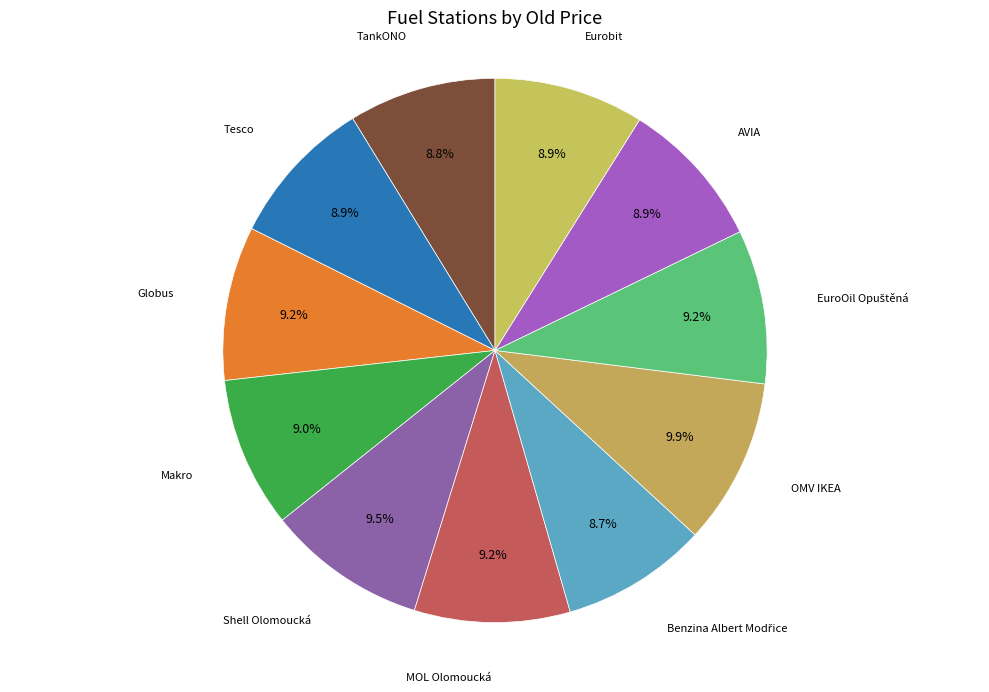

How many slices are in this pie chart?

11